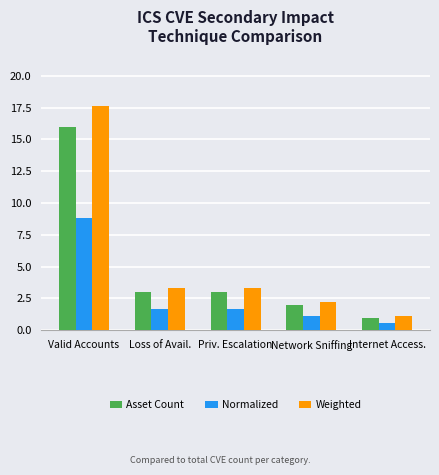

The value of Normalized at Valid Accounts is 2.8. True or false?

False